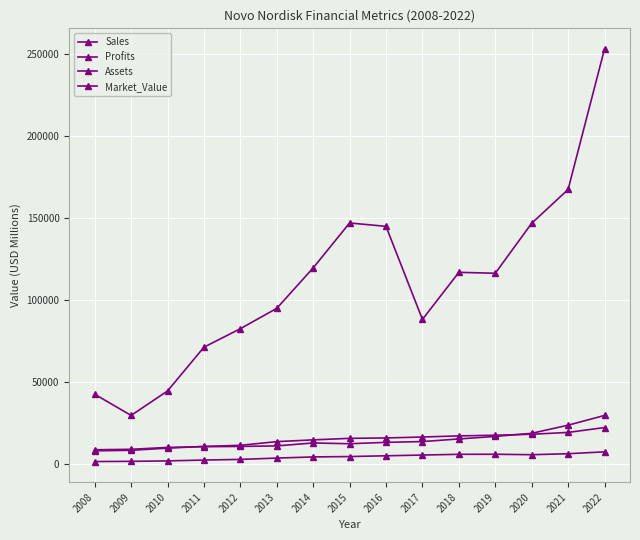

What is the spread (max minus min) of values at 2010?

42580.0